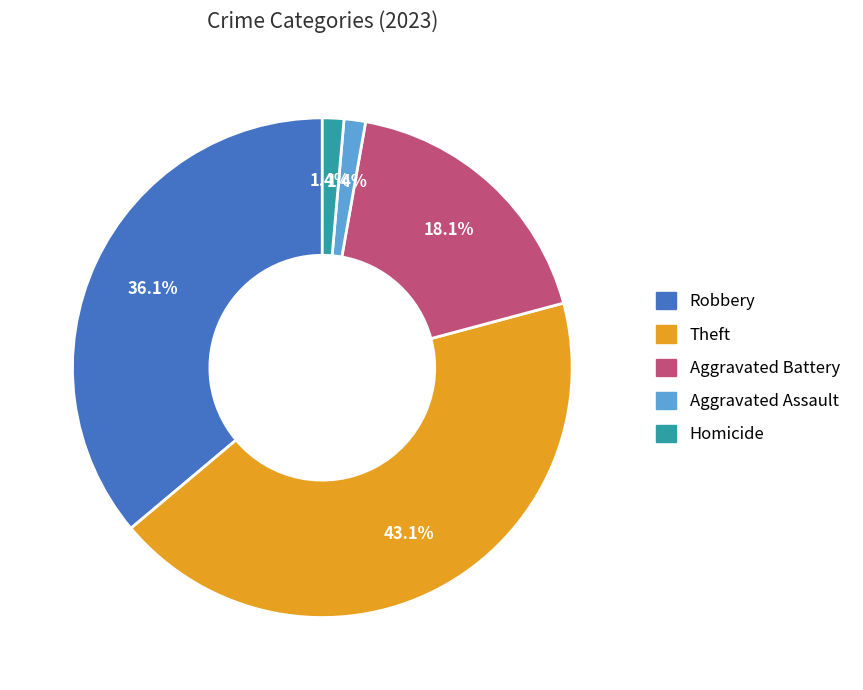

What is the ratio of the value at Theft to the value at Robbery?

1.2